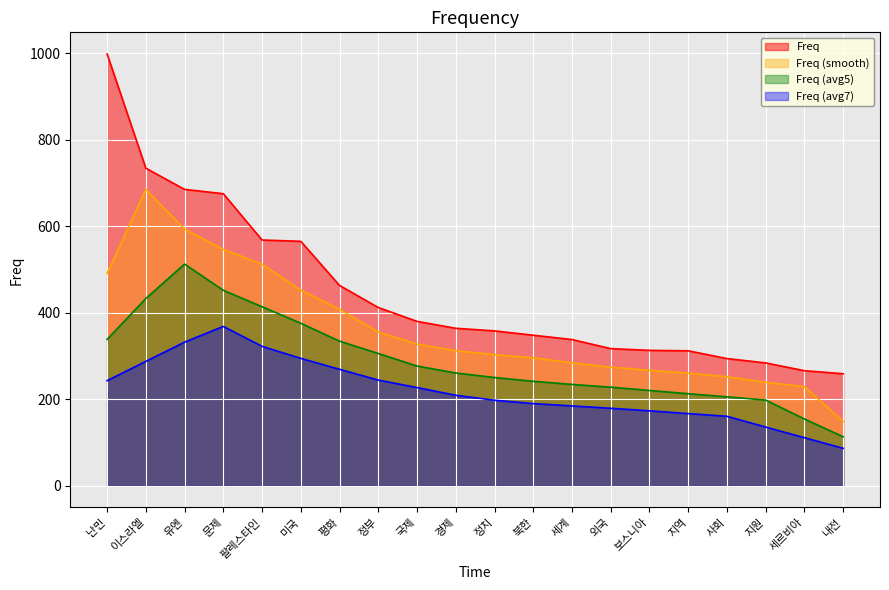

How many lines are shown in the chart?

4